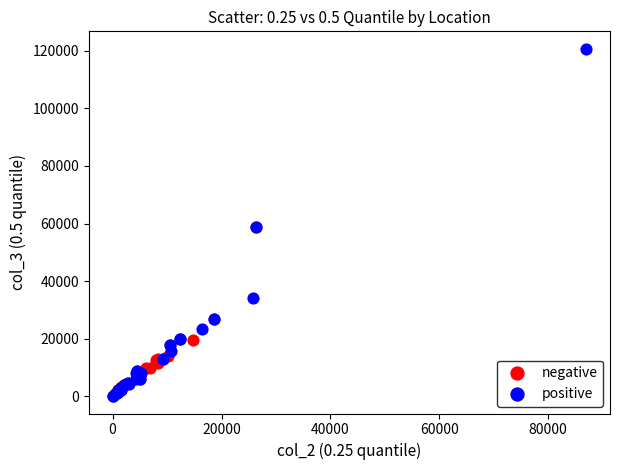

Which series has the widest spread of Y values?

positive